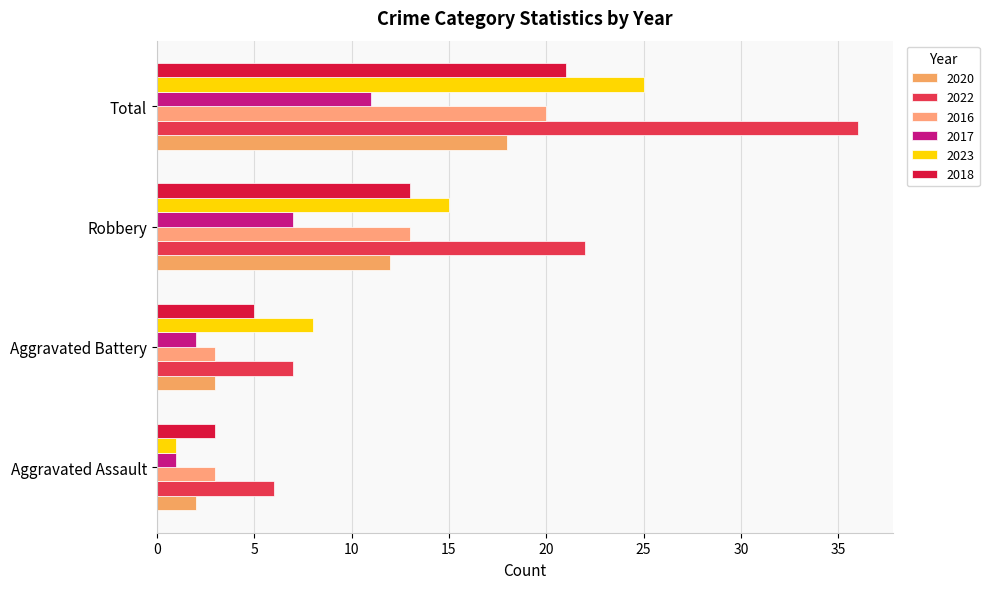

What is the difference between the maximum and minimum values in the 2018 series?

18